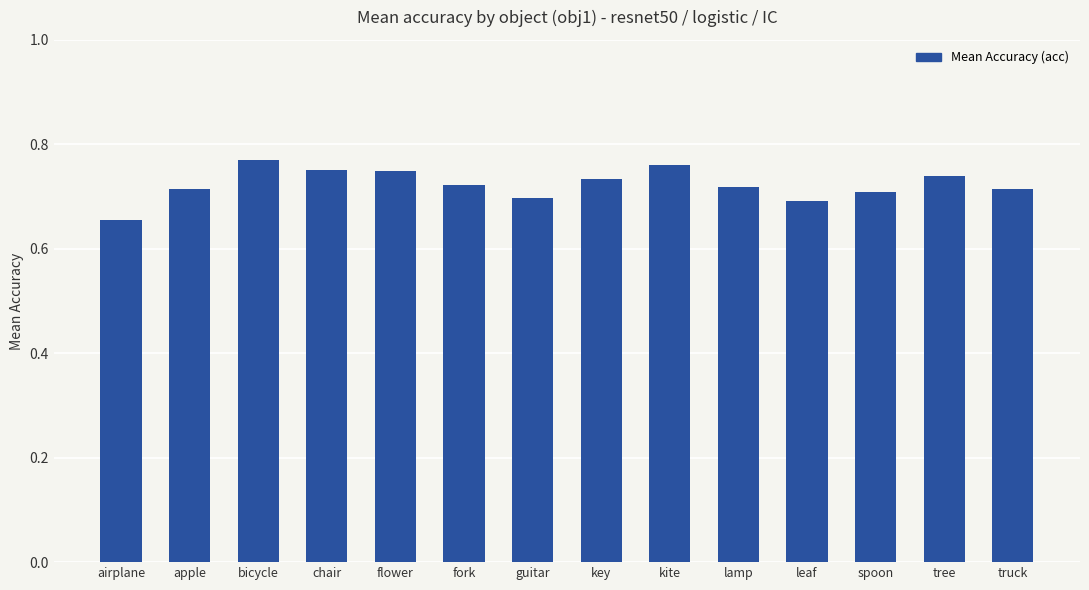

What is the sum of the values at leaf and key?

1.4